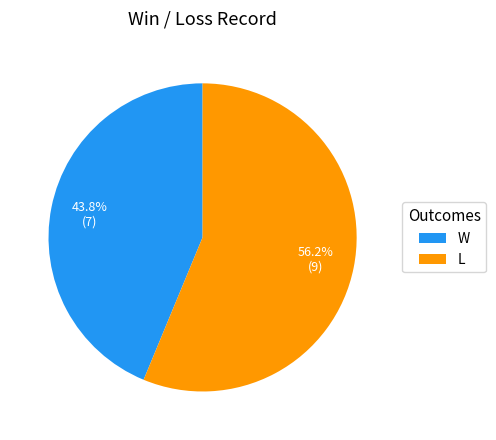

To the nearest percent, what percentage of the pie is L?

56%